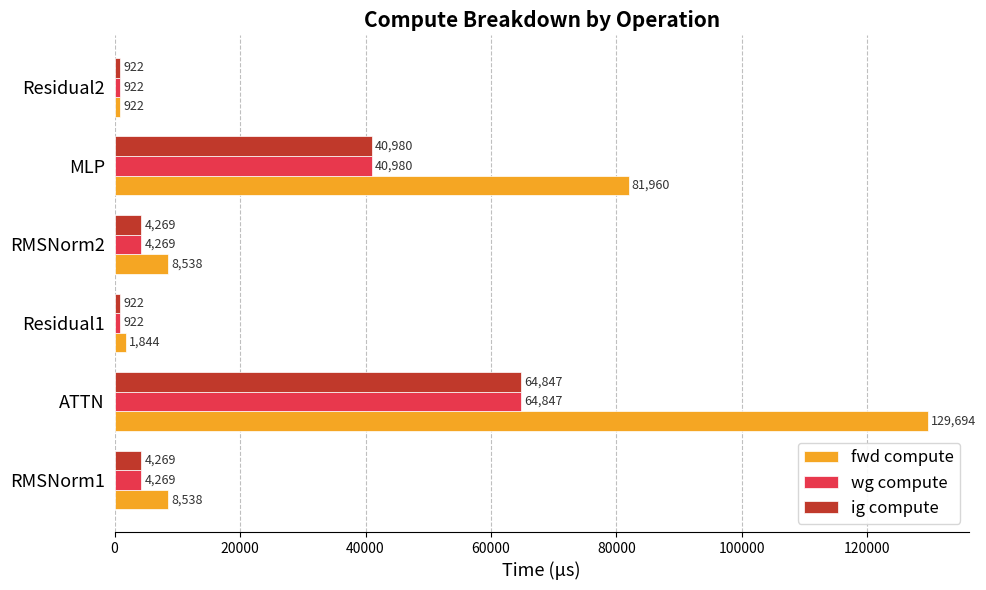

Which series has the largest range (max minus min)?

fwd compute